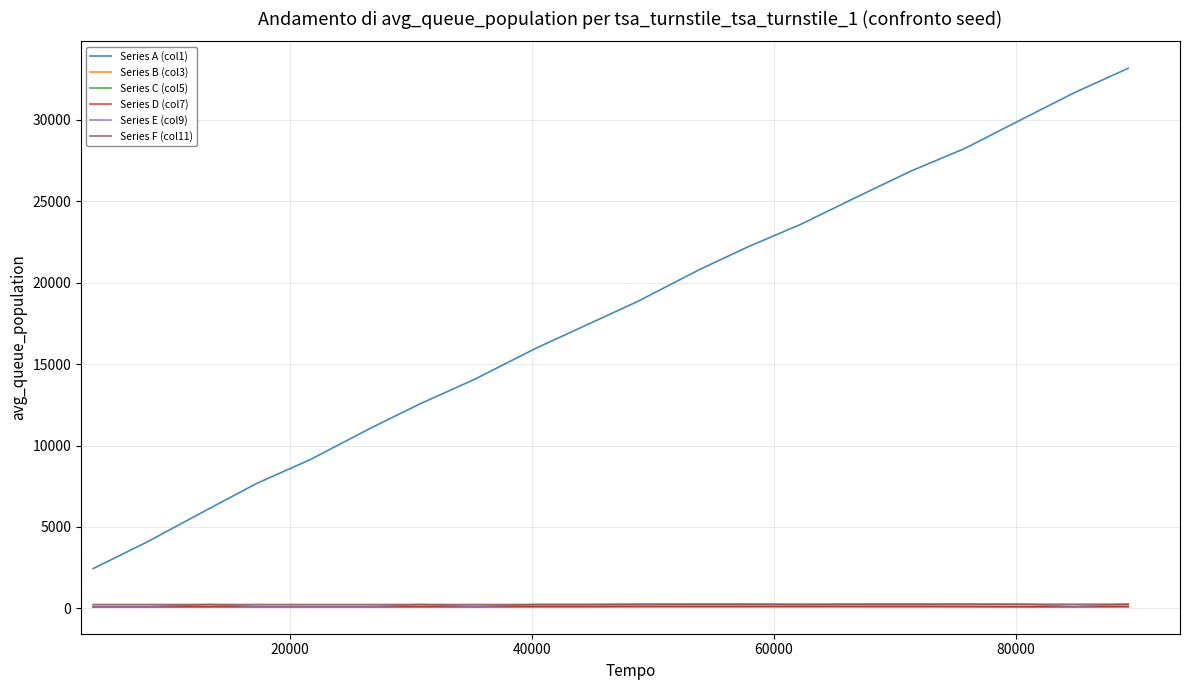

True or false: Series F (col11) and Series D (col7) intersect in this chart.

False